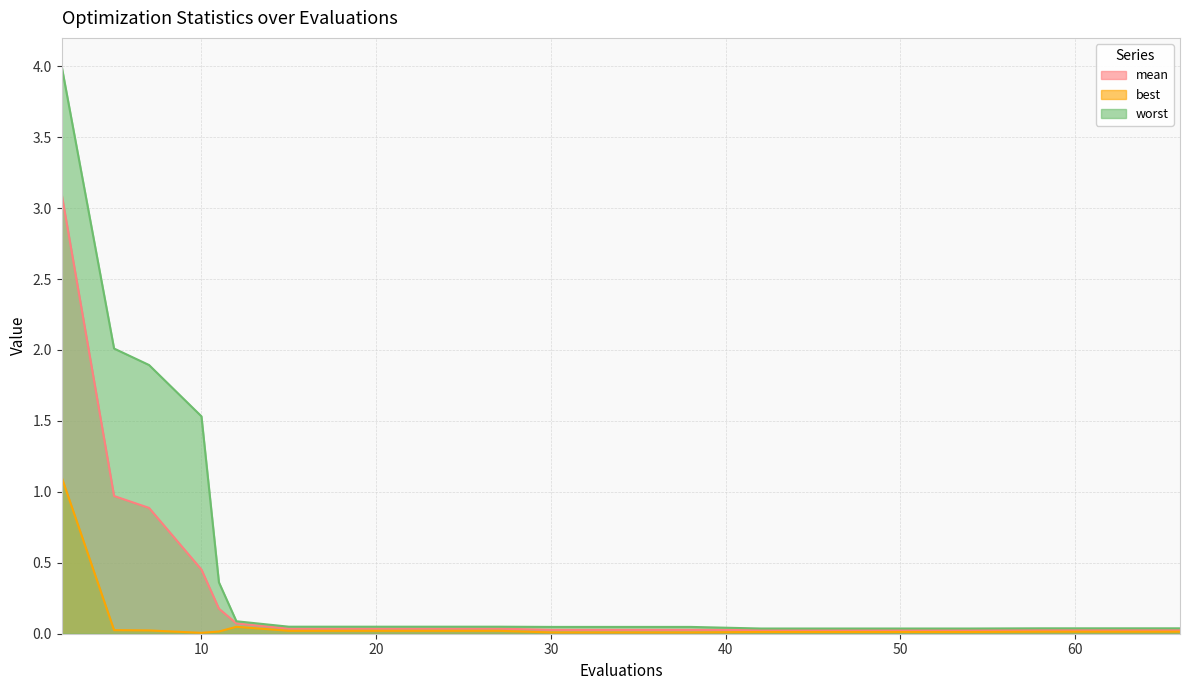

True or false: worst and best intersect in this chart.

False